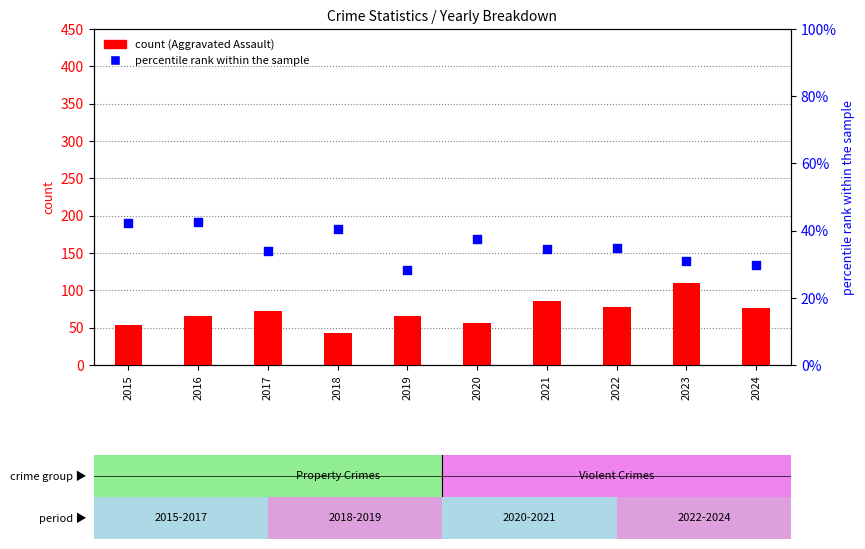

Which series has the widest spread of Y values?

Aggravated Assault